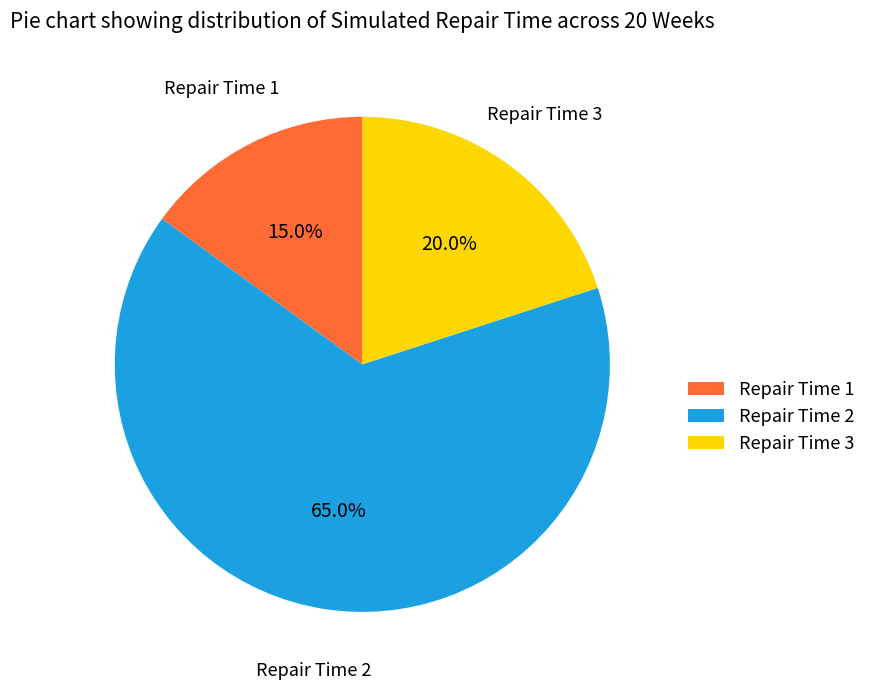

Is Repair Time 1 the majority of the pie?

No